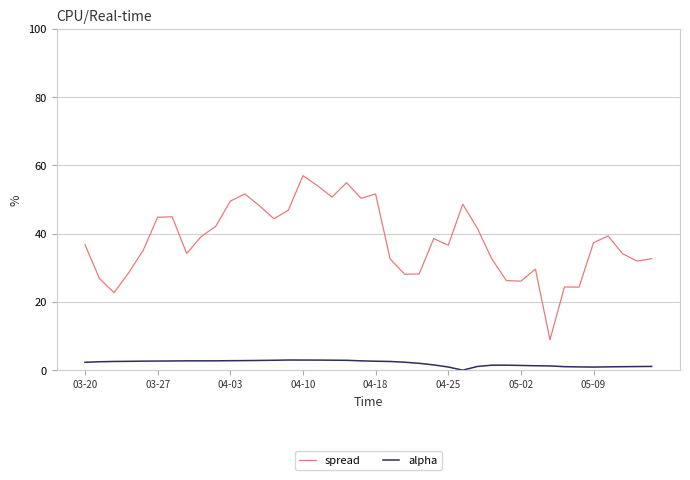

What is the greatest value displayed?

57.0